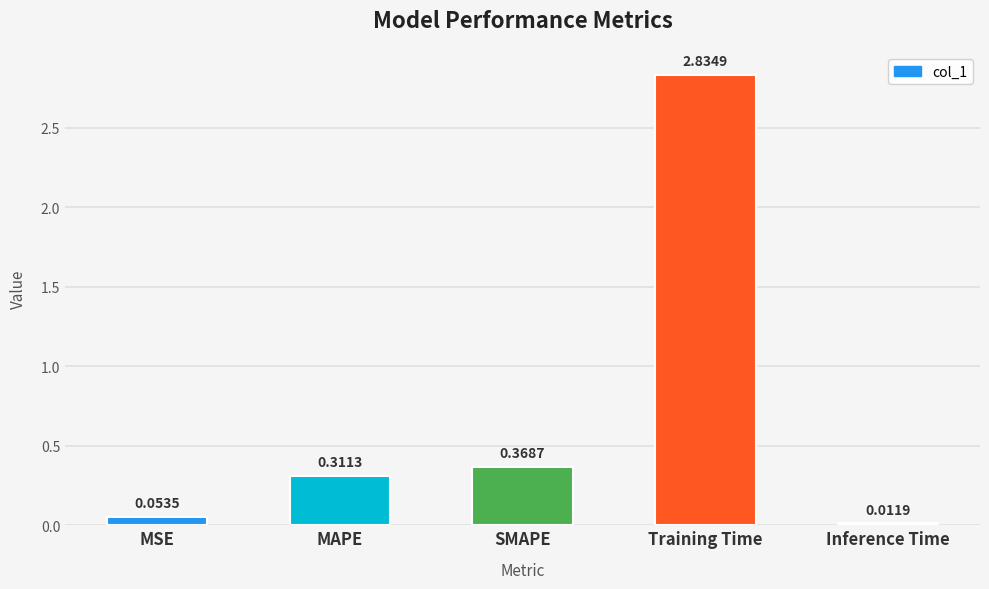

How many bars are there in total?

5